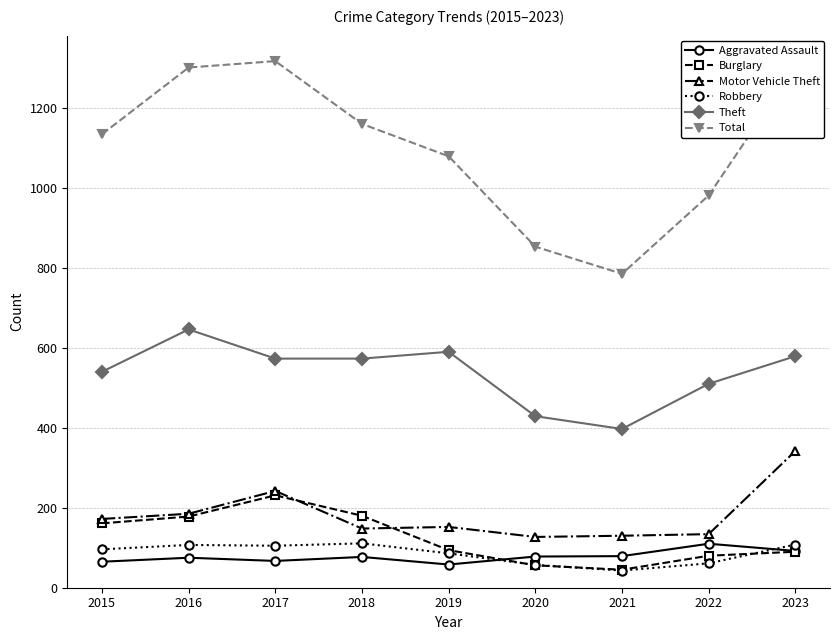

What is the minimum value for Motor Vehicle Theft?

127